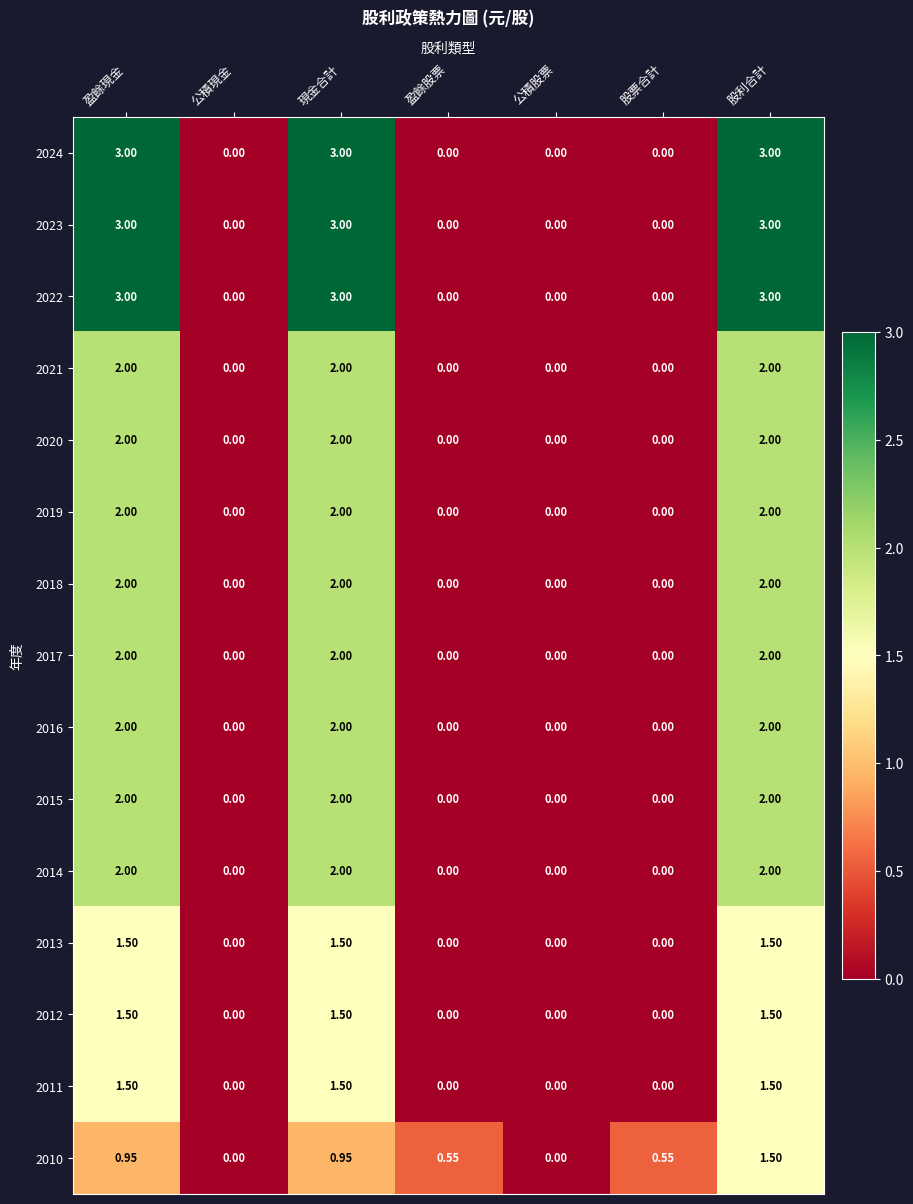

How many data points in 2014 are above 0?

3